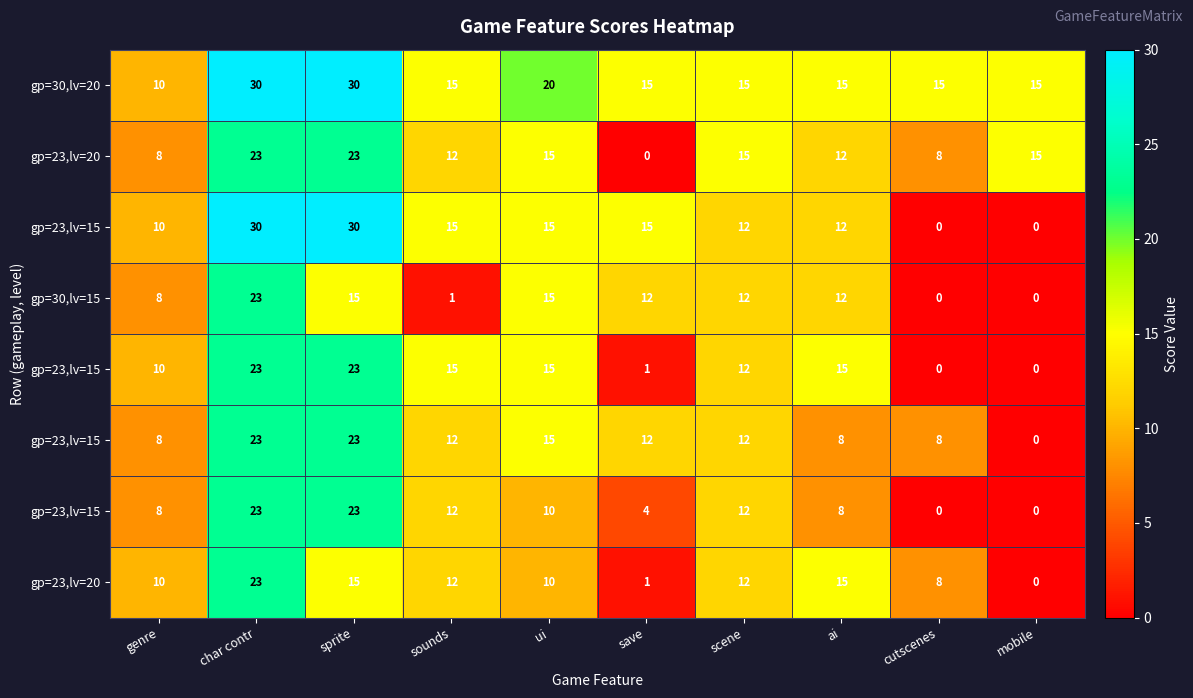

At which category does the chart reach its peak across all series?

char contr